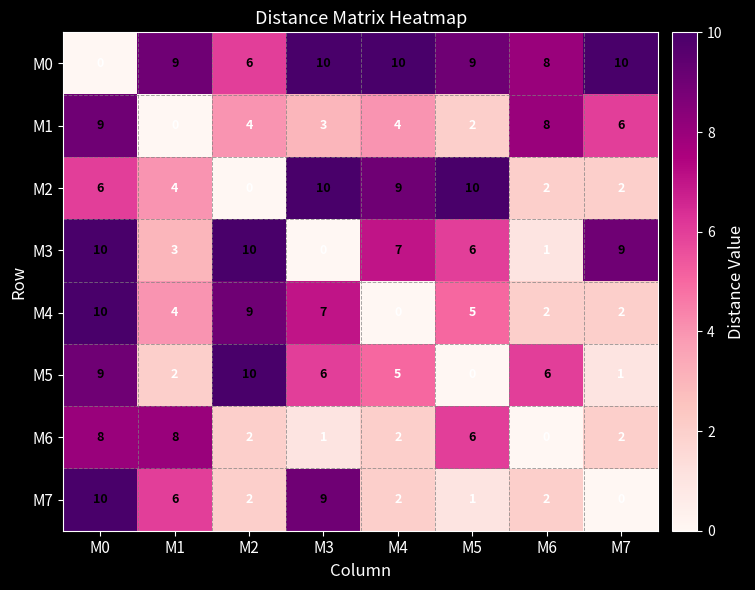

The M4 series shows 10 at M0. True or false?

True